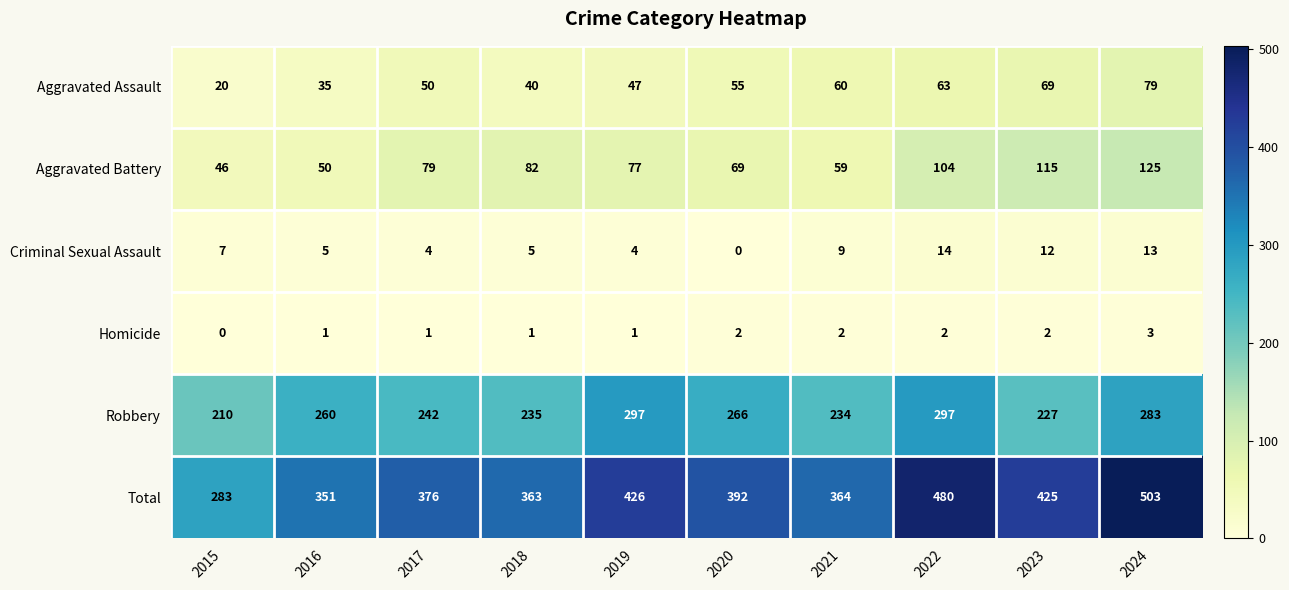

At 2015, list the series in order from smallest to largest.

Homicide, Criminal Sexual Assault, Aggravated Assault, Aggravated Battery, Robbery, Total